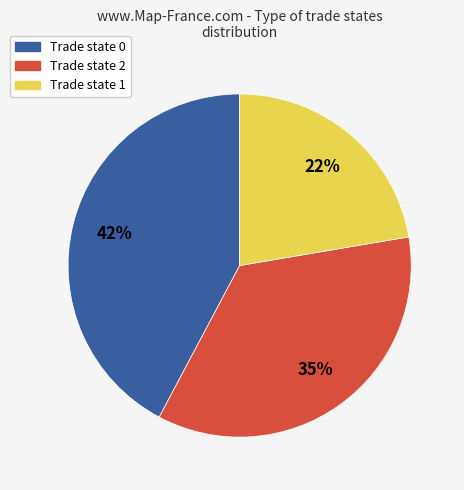

To the nearest percent, what is the difference between the largest and smallest slice percentages?

20%